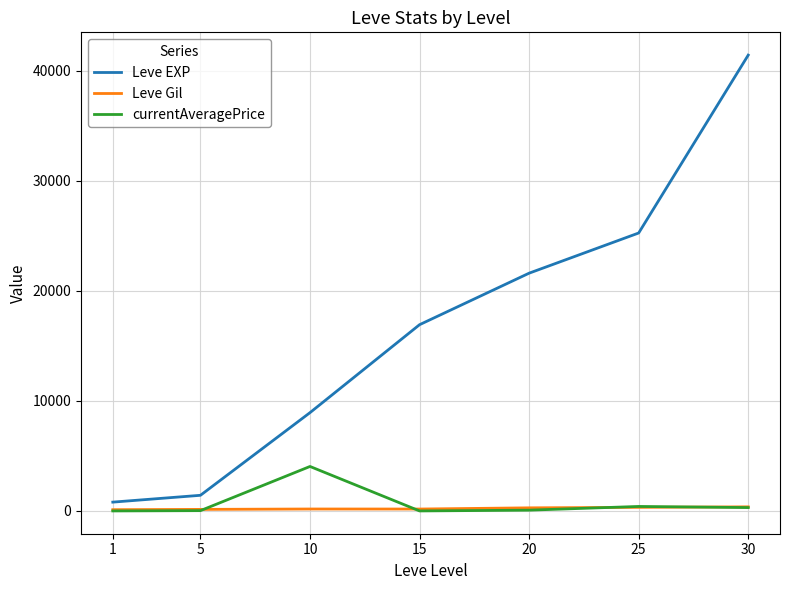

What is the highest value of the Leve Gil series?

372